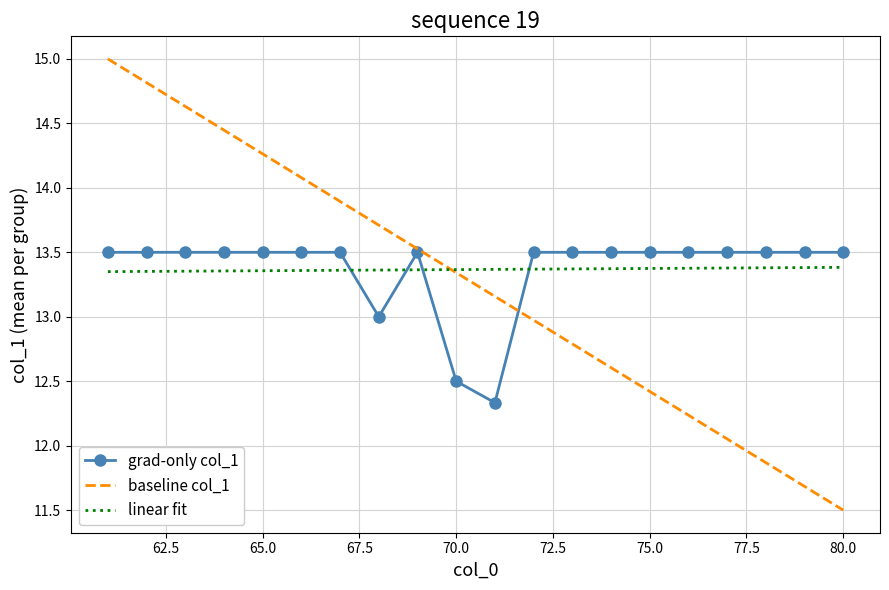

Count the linear fit values in the range 13 to 14.

20